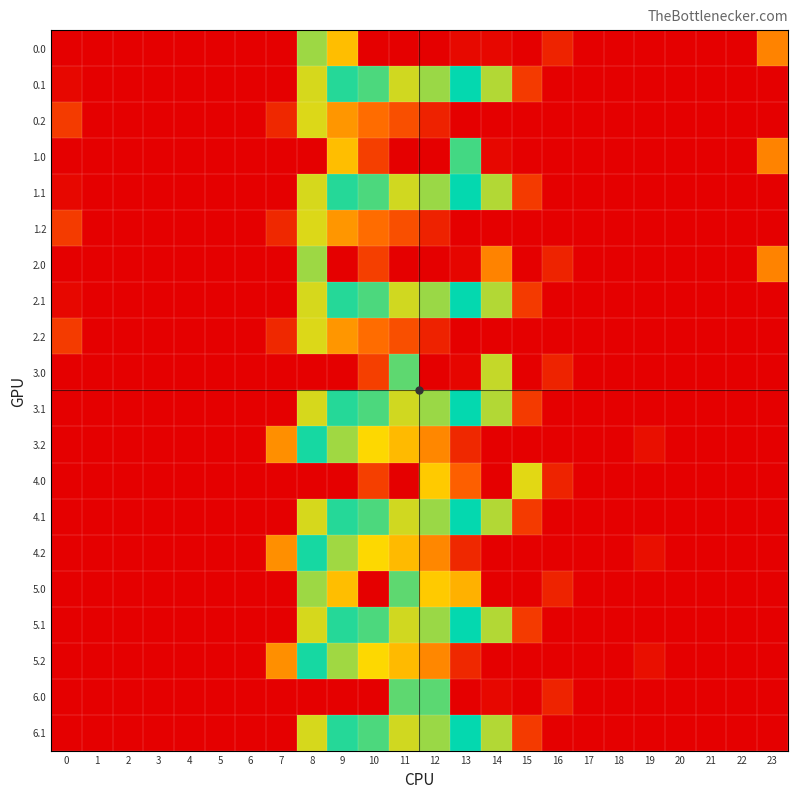

At 17, list the series in order from largest to smallest.

0.0, 0.1, 0.2, 1.0, 1.1, 1.2, 2.0, 2.1, 2.2, 3.0, 3.1, 3.2, 4.0, 4.1, 4.2, 5.0, 5.1, 5.2, 6.0, 6.1